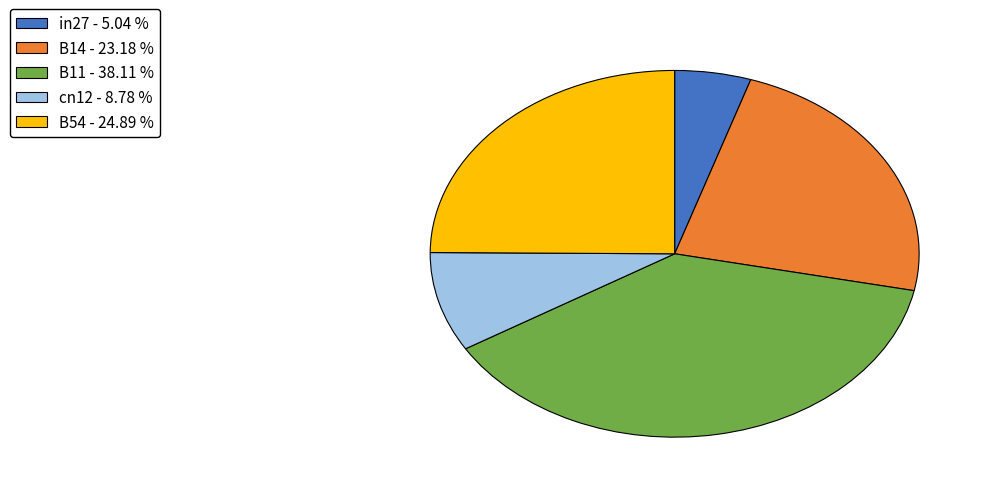

Count the number of slices in the pie.

5